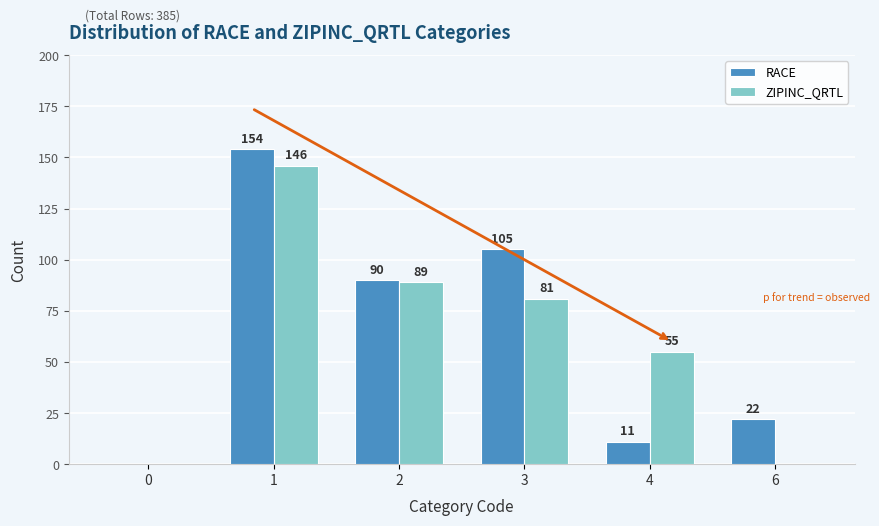

Which series has the widest spread of values?

RACE